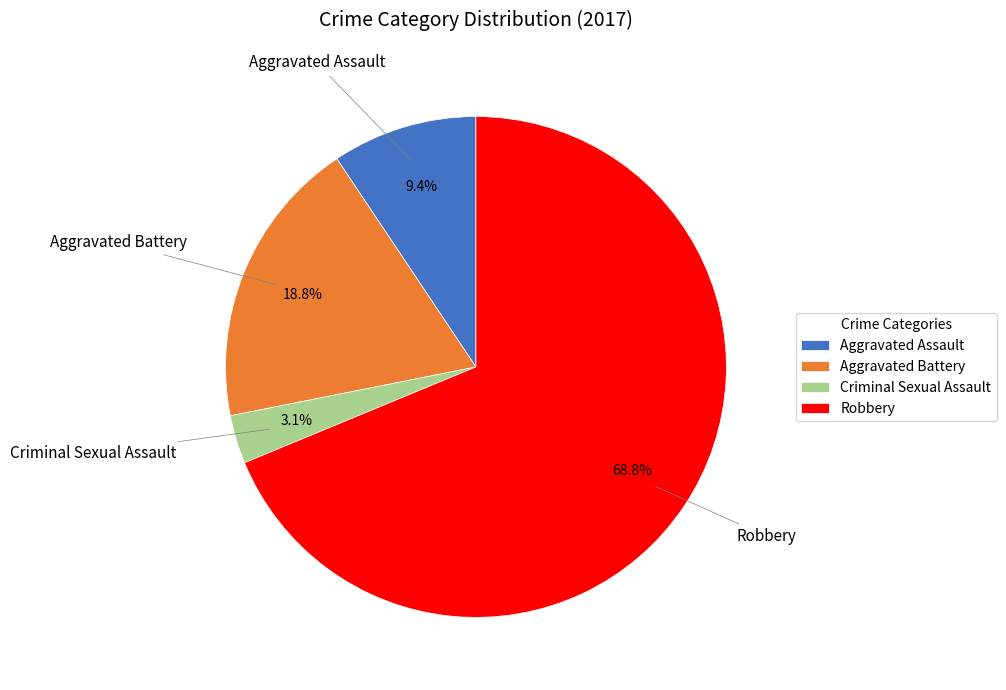

What percentage is the Aggravated Battery slice, to the nearest percent?

19%